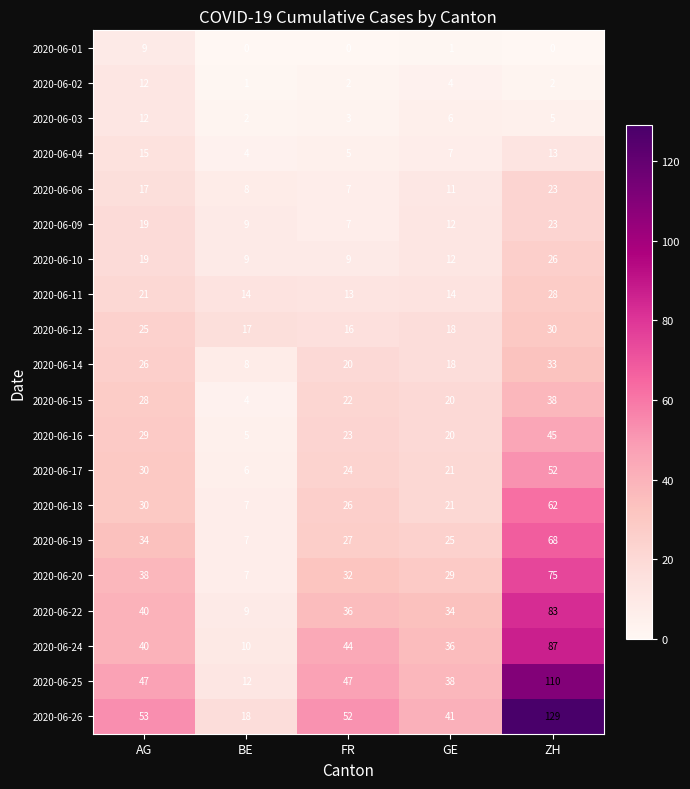

At which label does 2020-06-09 first exceed 12?

AG